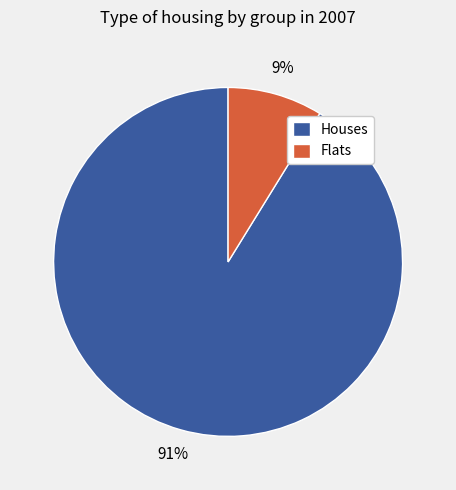

Is it true that Flats is 9% of the pie?

True